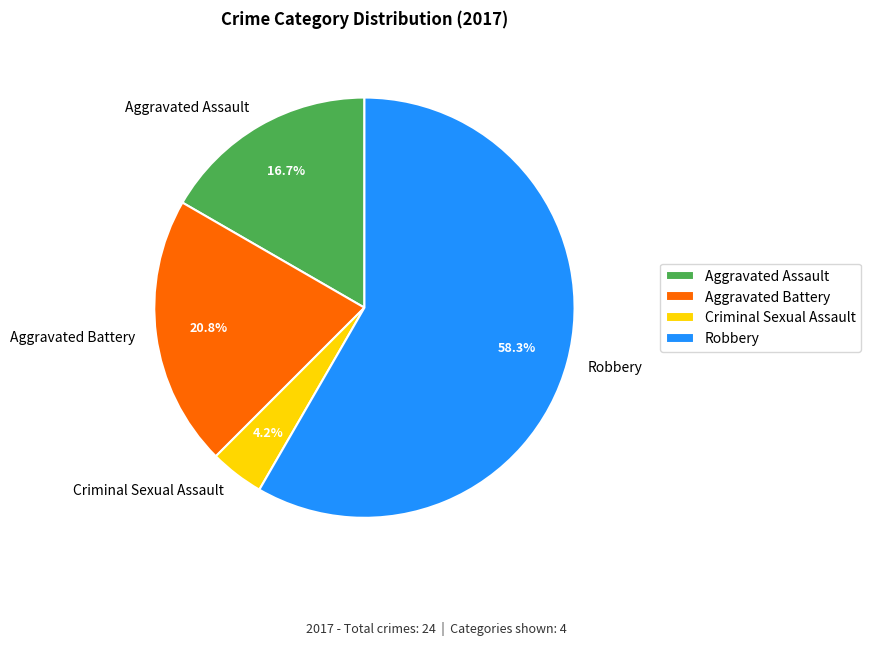

Count the number of slices in the pie.

4